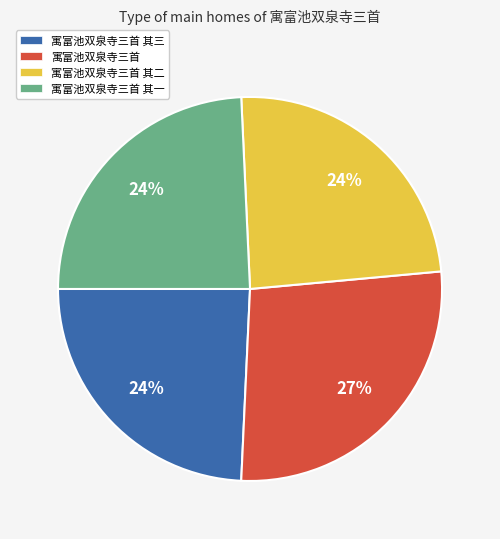

Which slice is the largest?

寓富池双泉寺三首